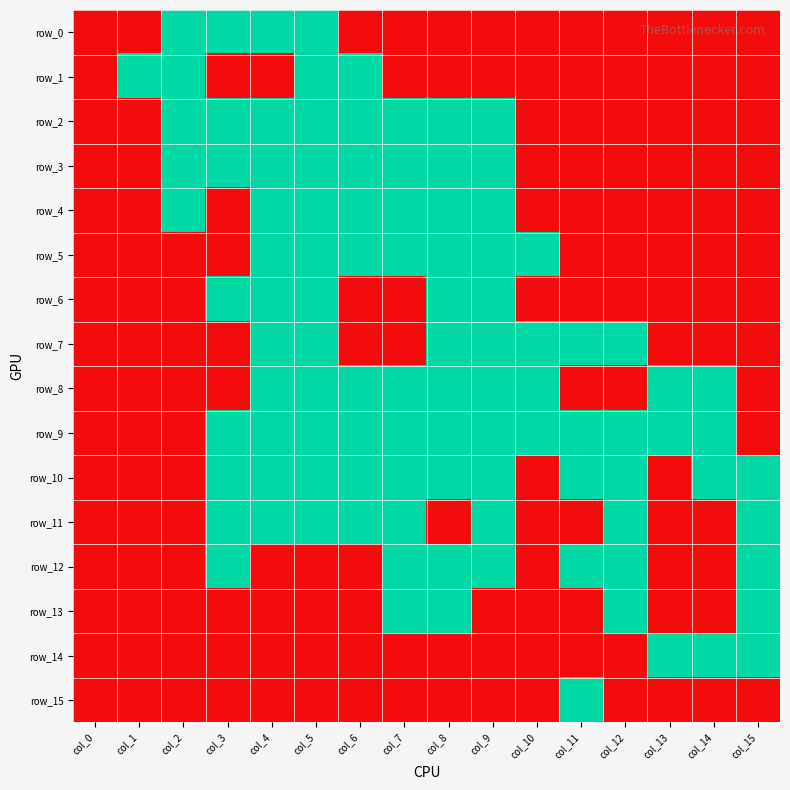

At which label does row_14 reach its peak?

col_13